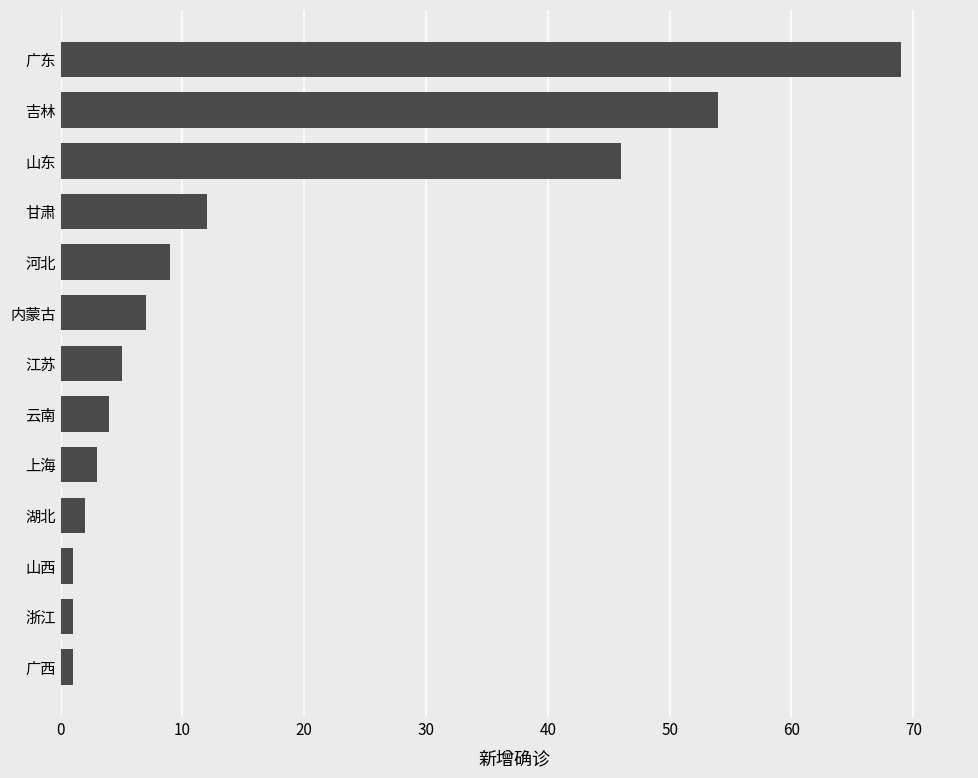

Does the chart contain any negative values?

No